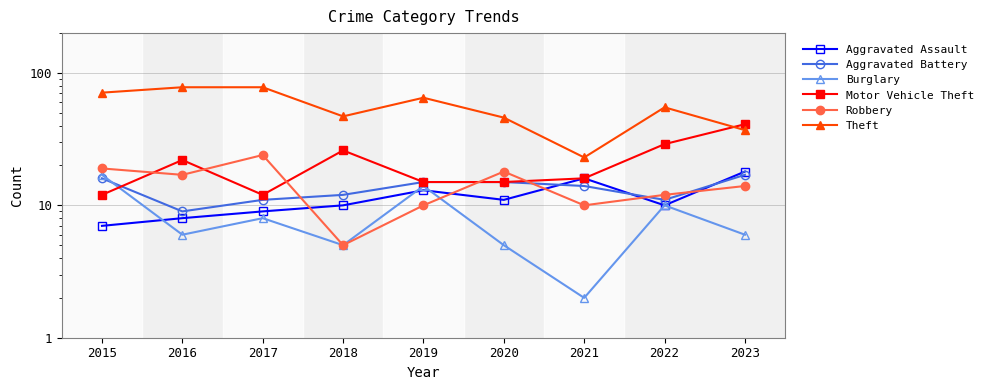

Does the chart have visible grid lines?

Yes